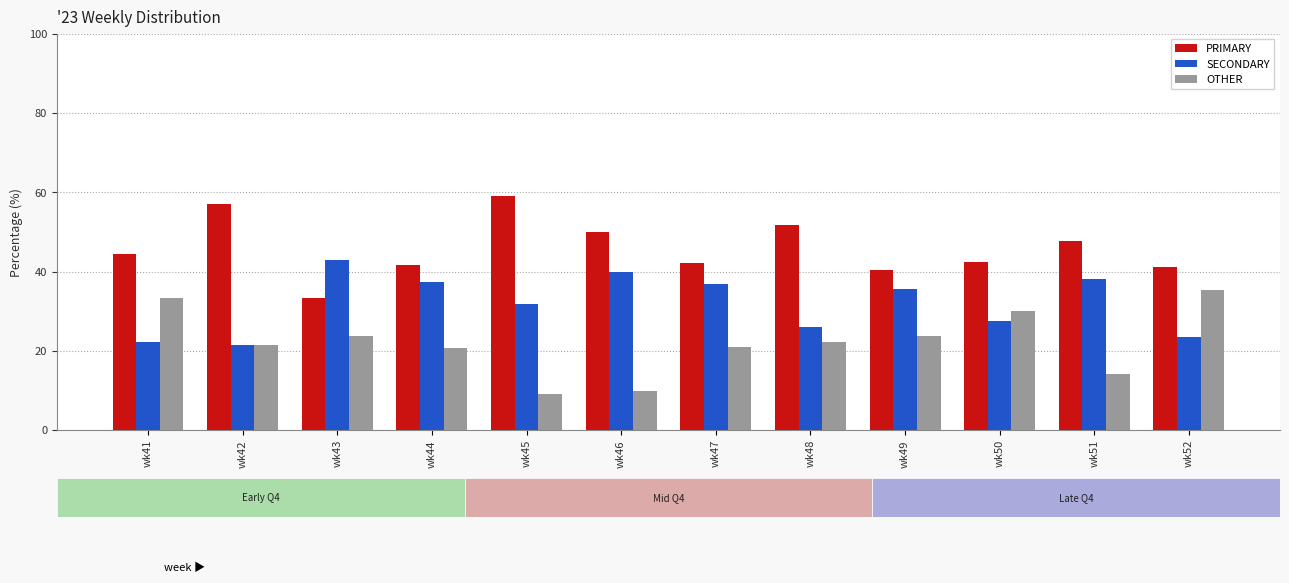

List the series in order of their peak value, lowest first.

OTHER, SECONDARY, PRIMARY